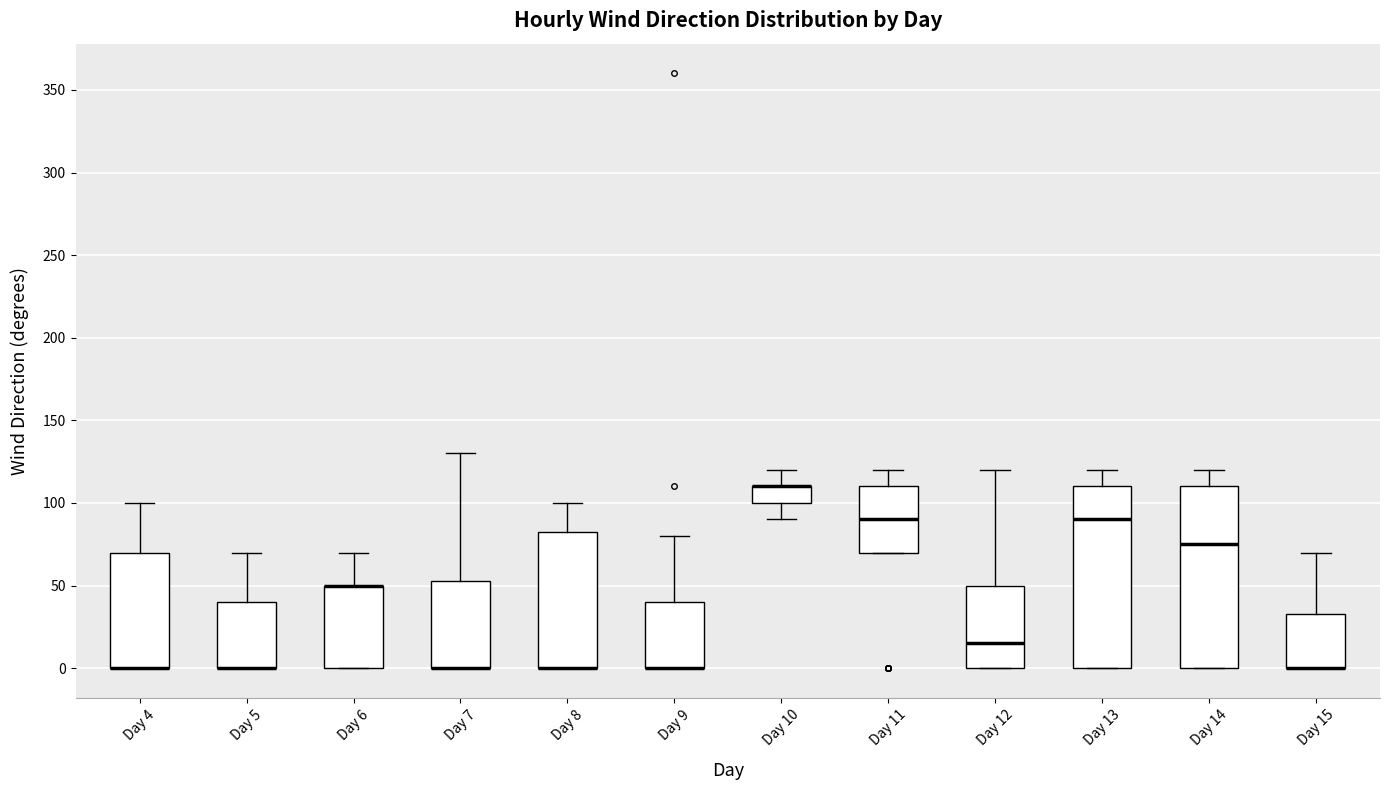

Where does the upper whisker of the box for Day 5 end on the y-axis? The values are not printed on the chart, so give them approximately, as read against the axis.

70